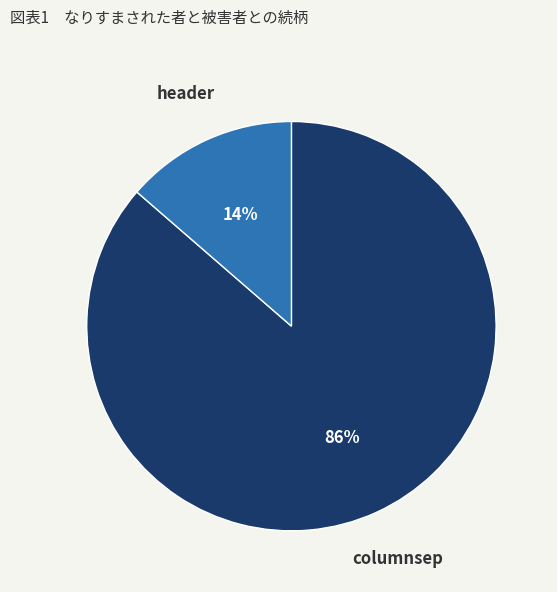

Is there a majority slice in this chart?

Yes